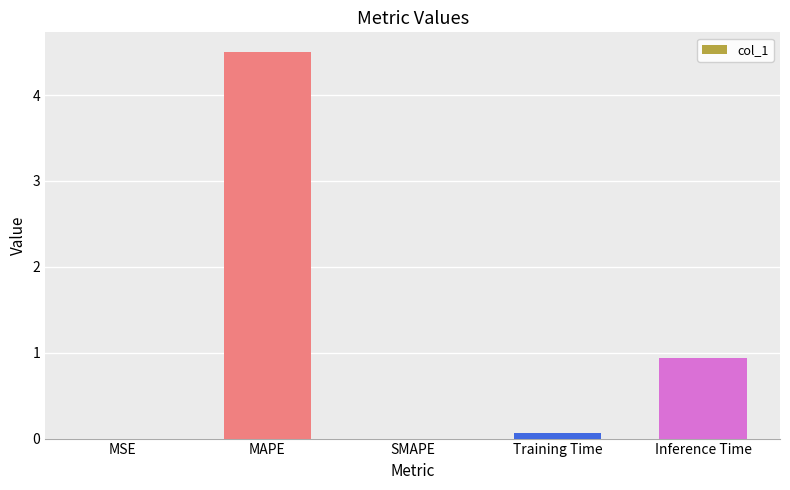

What is the average value?

1.1